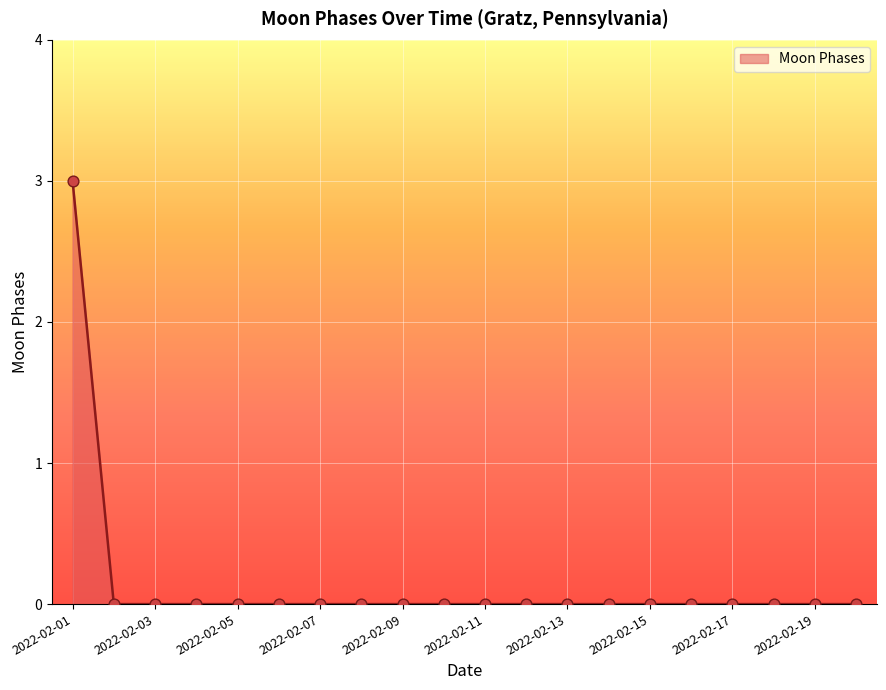

What is the maximum value shown in the chart?

3